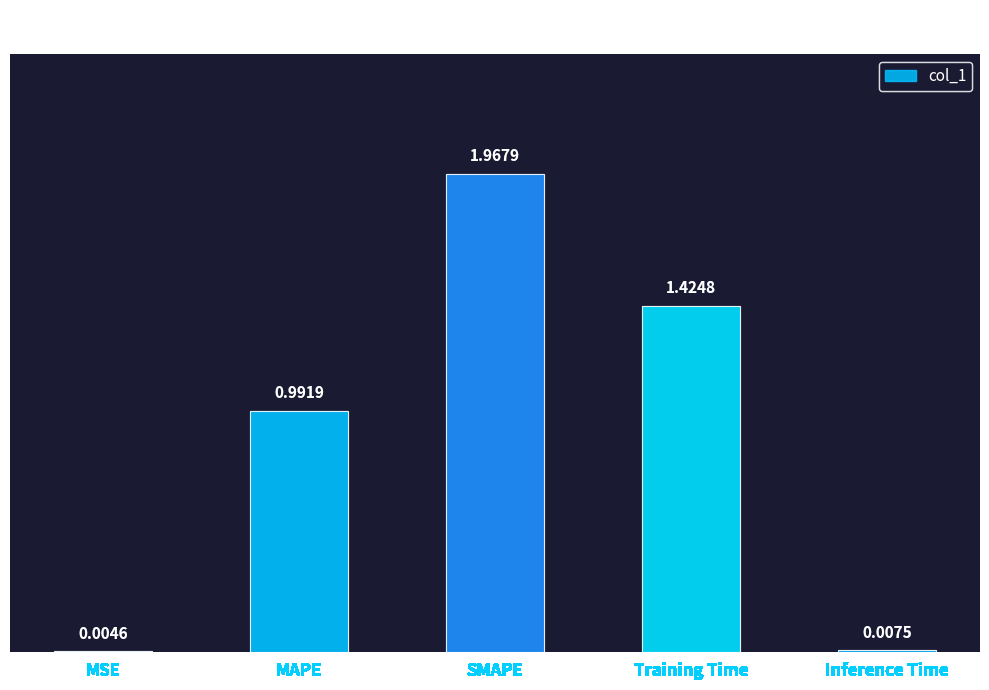

Which has a higher value, SMAPE or MSE?

SMAPE